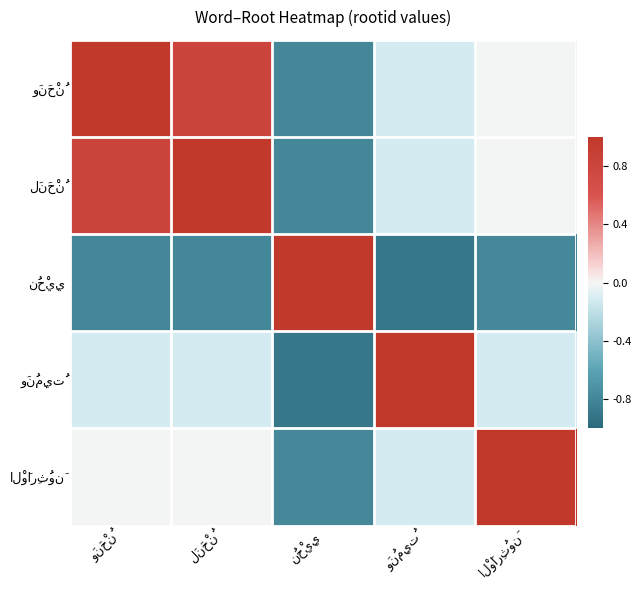

At which label does نُحْيِي first exceed 0?

نُحْيِي